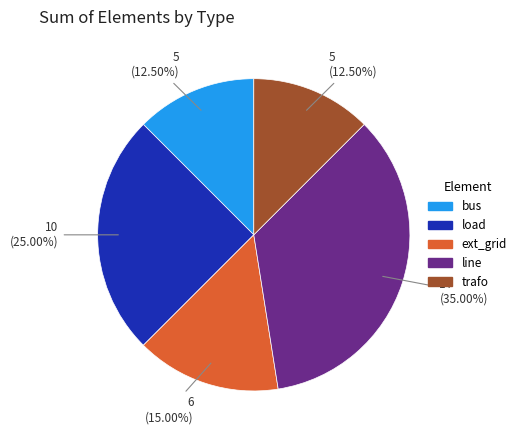

Is there any slice that represents more than half of the pie?

No